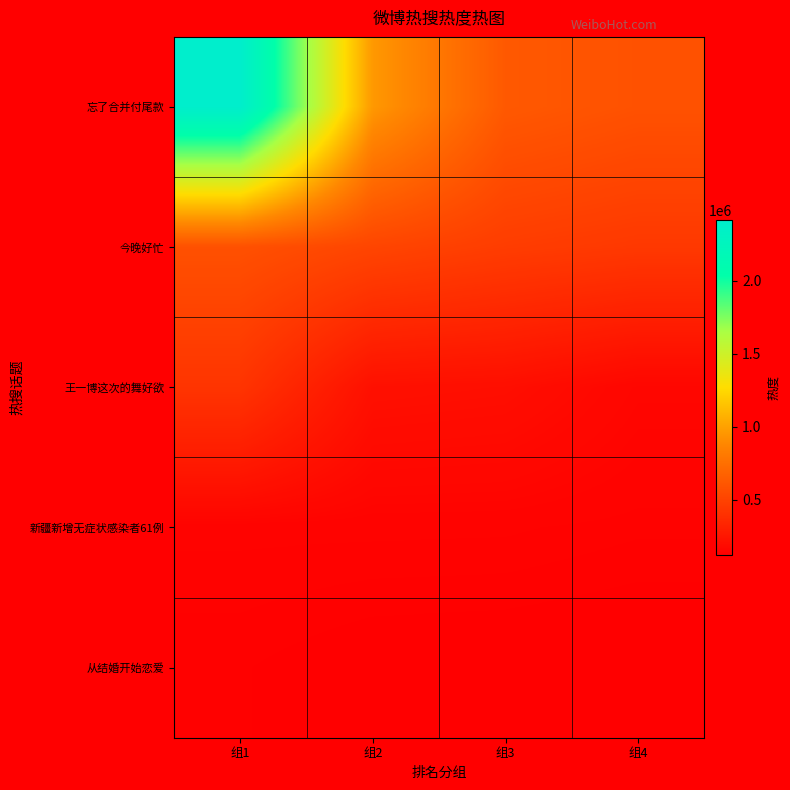

Which has a higher value, 组1 or 组2?

组1